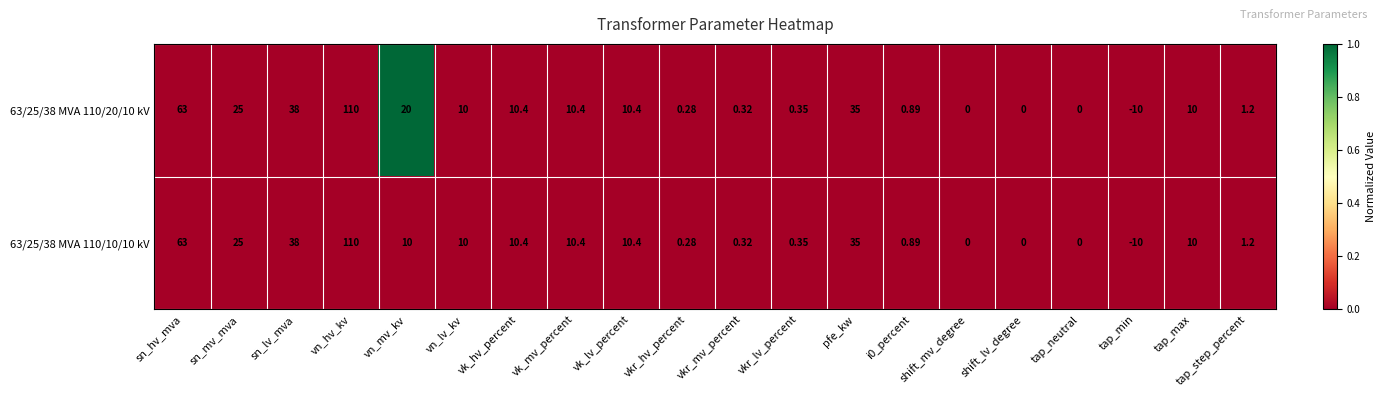

At which label is 63/25/38 MVA 110/20/10 kV closest to 50?

sn_lv_mva